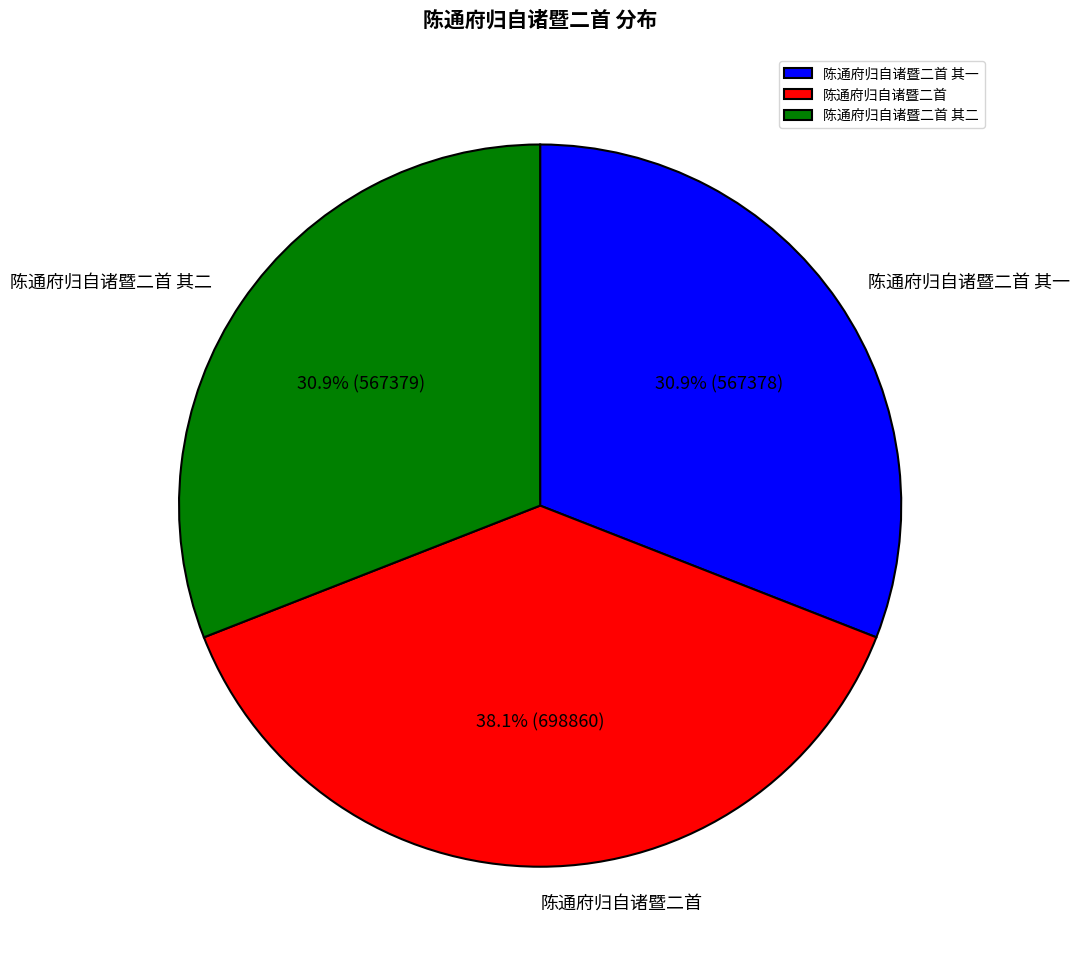

How many segments does this pie chart have?

3